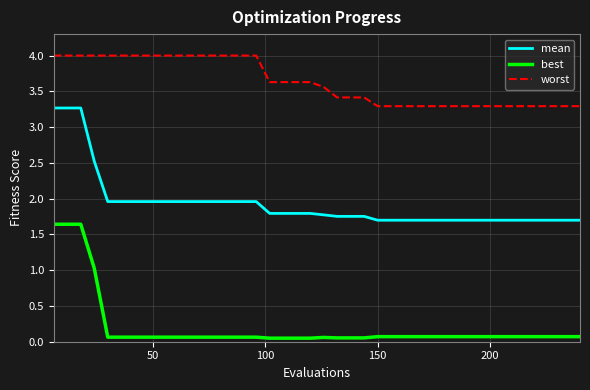

Which series has the largest total across all categories?

worst